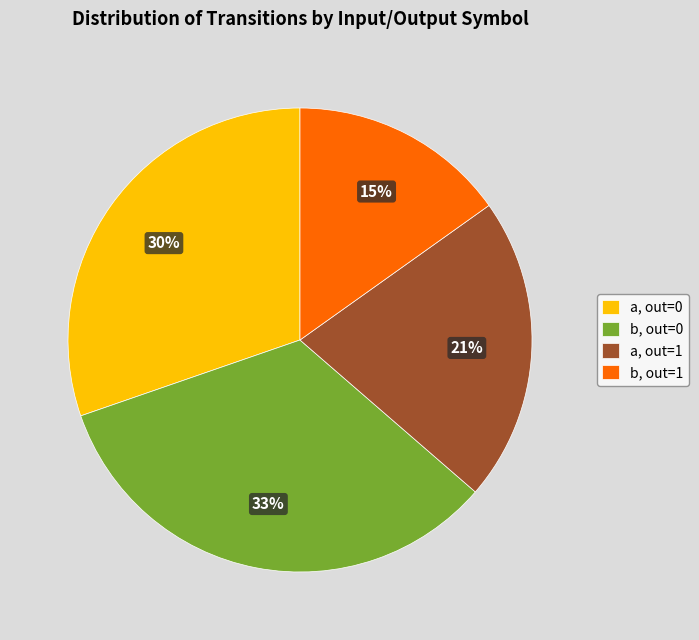

Approximately how many times larger is the value at a, out=1 compared to b, out=1?

1.4